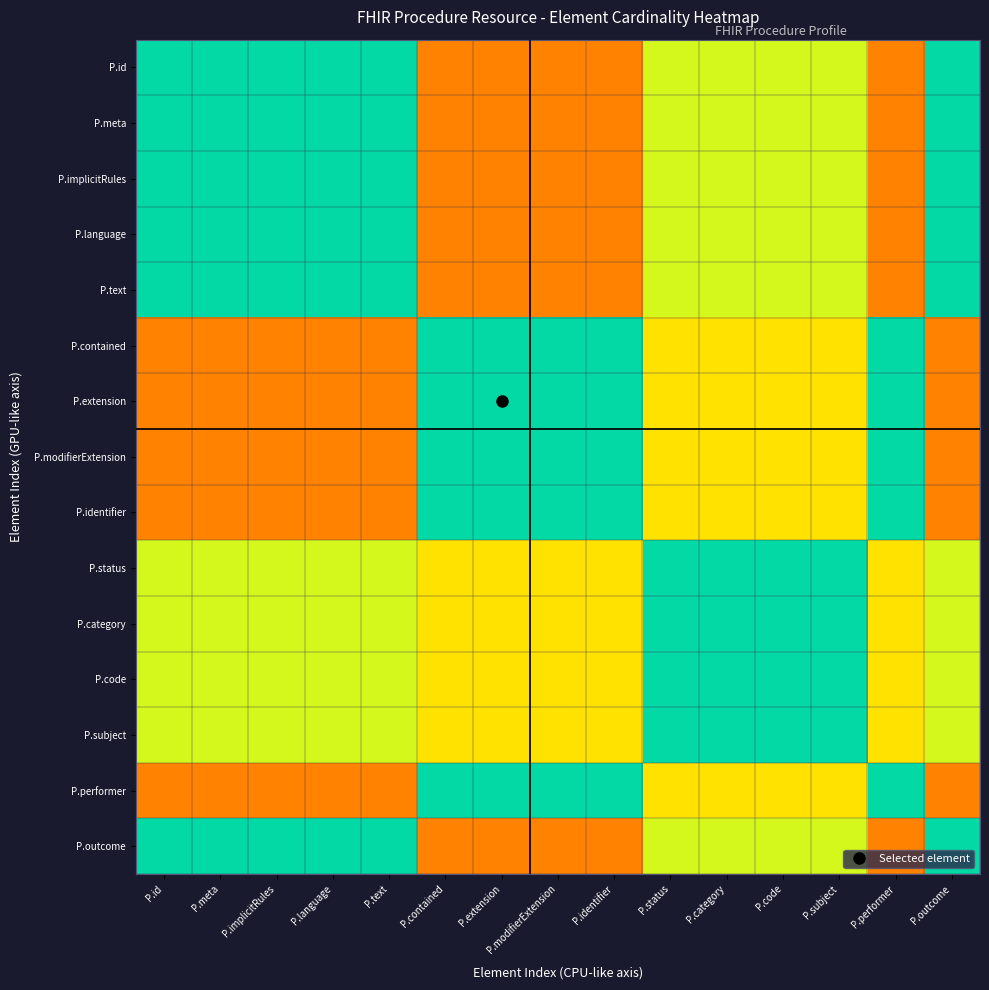

Rank the series by their maximum value, from lowest to highest.

P.id, P.meta, P.implicitRules, P.language, P.text, P.outcome, P.status, P.category, P.code, P.subject, P.contained, P.extension, P.modifierExtension, P.identifier, P.performer